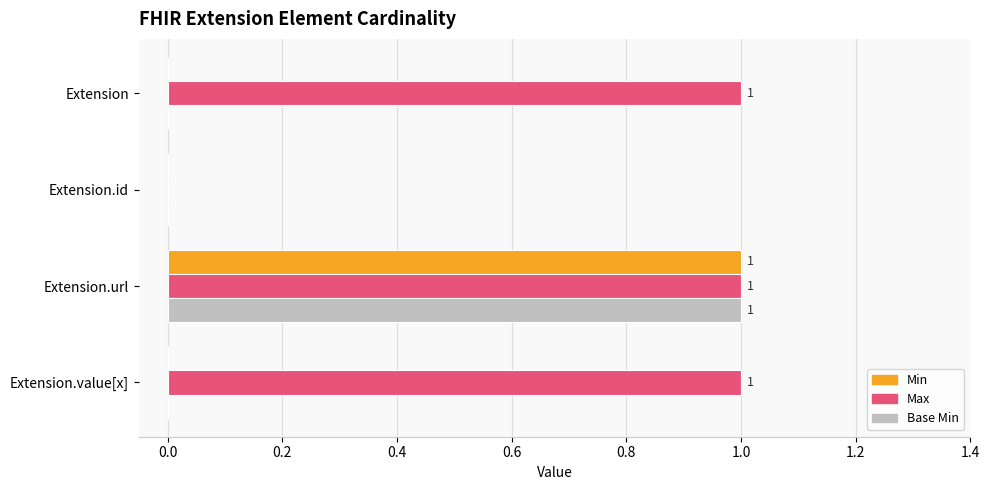

Is the value of Min at Extension.url greater than the value of Base Min at Extension.value[x]?

Yes